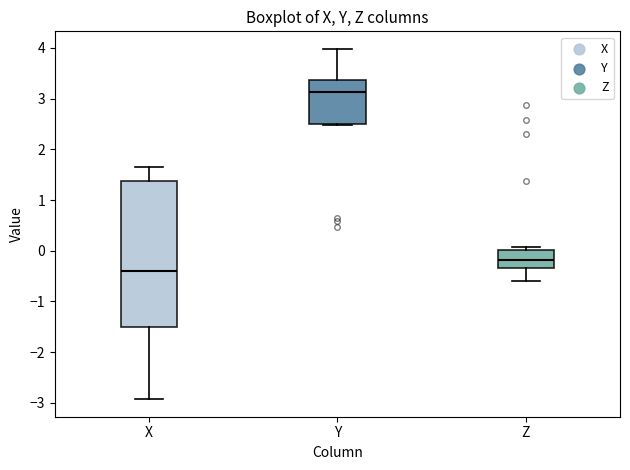

Where does the lower whisker of the box for X end on the y-axis? The values are not printed on the chart, so give them approximately, as read against the axis.

-2.9